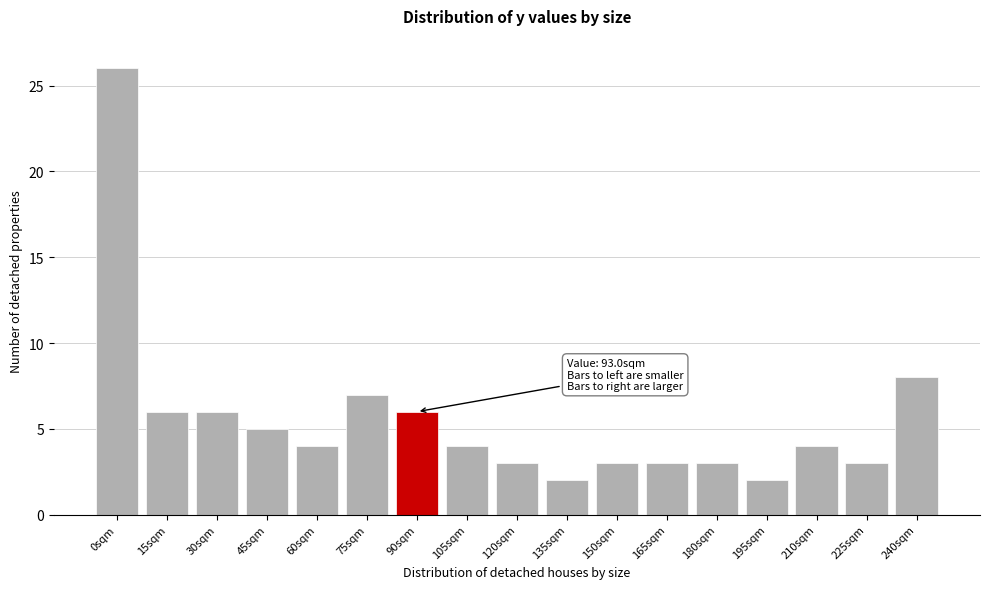

Reading left to right, transcribe all the data shown in this chart.

0sqm=26	15sqm=6	30sqm=6	45sqm=5	60sqm=4	75sqm=7	90sqm=6	105sqm=4	120sqm=3	135sqm=2	150sqm=3	165sqm=3	180sqm=3	195sqm=2	210sqm=4	225sqm=3	240sqm=8